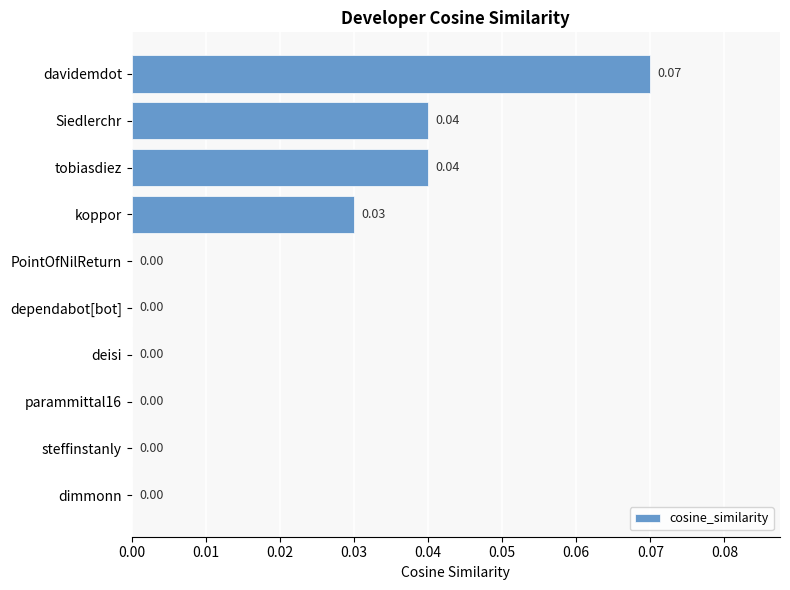

Are the bars horizontal?

Yes